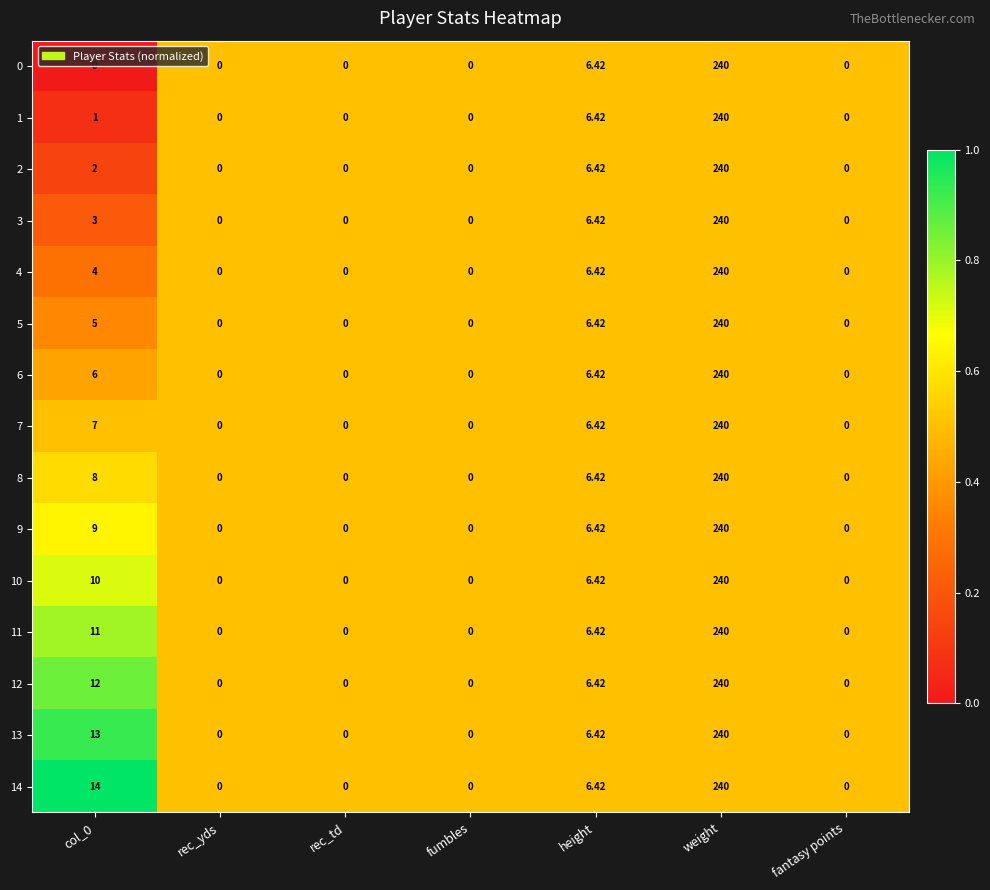

Is the value of 11 at fantasy points greater than the value of 10 at col_0?

No